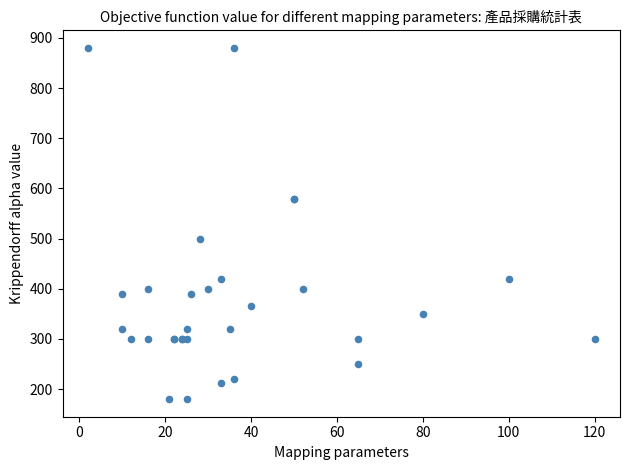

What Y value in the scatter plot is closest to 530?

500